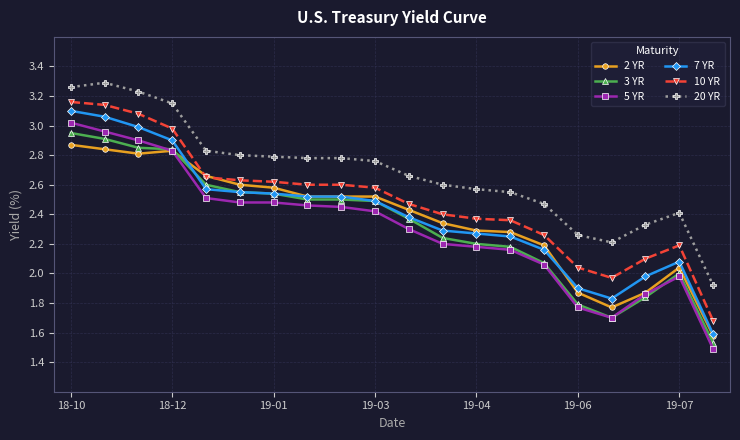

Does the chart have visible grid lines?

Yes